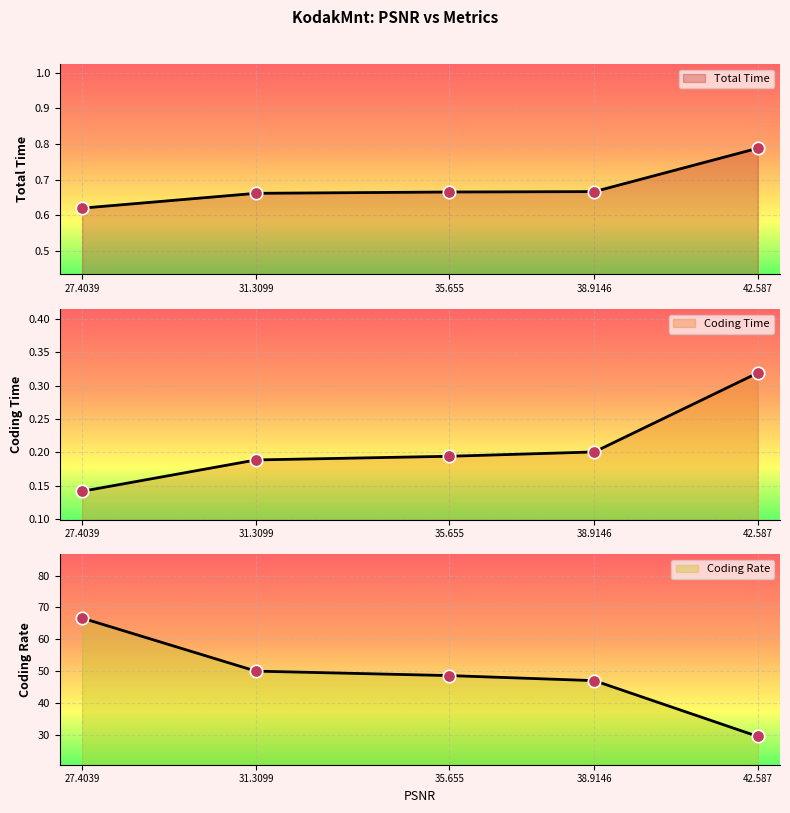

Which series has the largest total across all categories?

Coding Rate